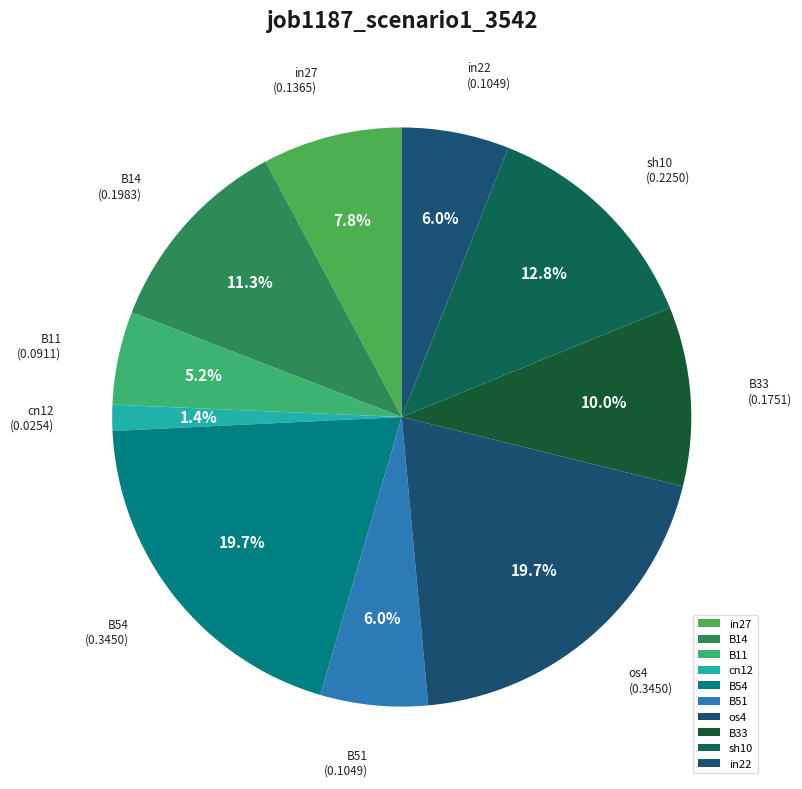

What is the smallest slice in the pie chart?

cn12